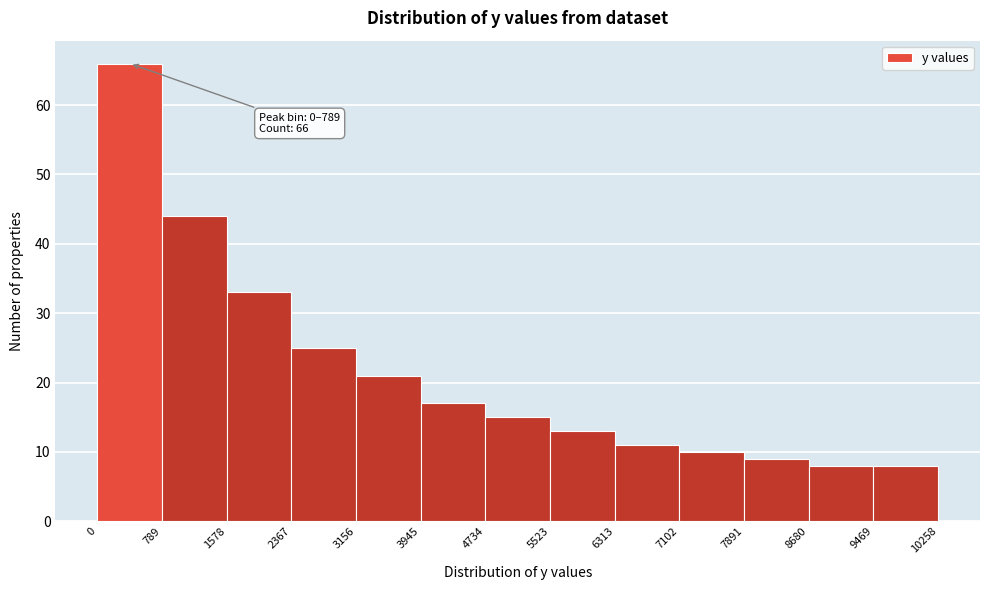

Which range on the x-axis has the tallest bar?

0 to 789